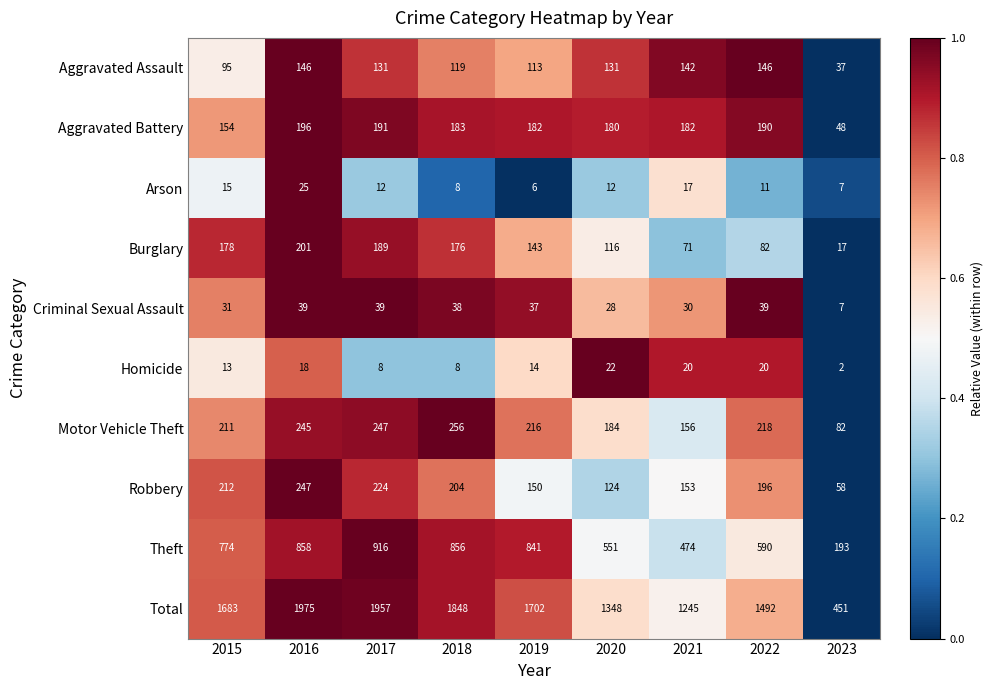

Rank the series by their maximum value, from highest to lowest.

Total, Theft, Motor Vehicle Theft, Robbery, Burglary, Aggravated Battery, Aggravated Assault, Criminal Sexual Assault, Arson, Homicide